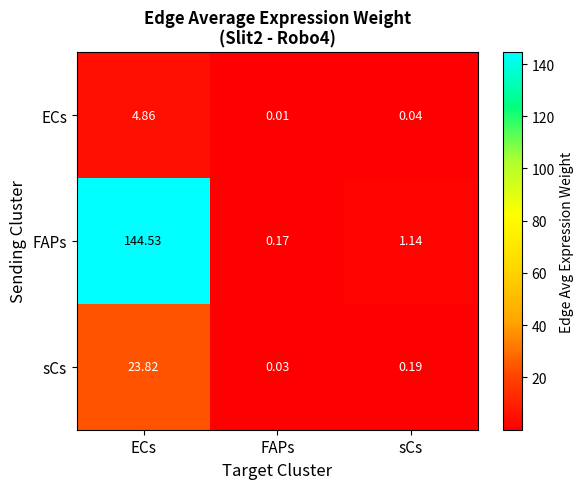

List the series in order of their peak value, highest first.

FAPs, sCs, ECs